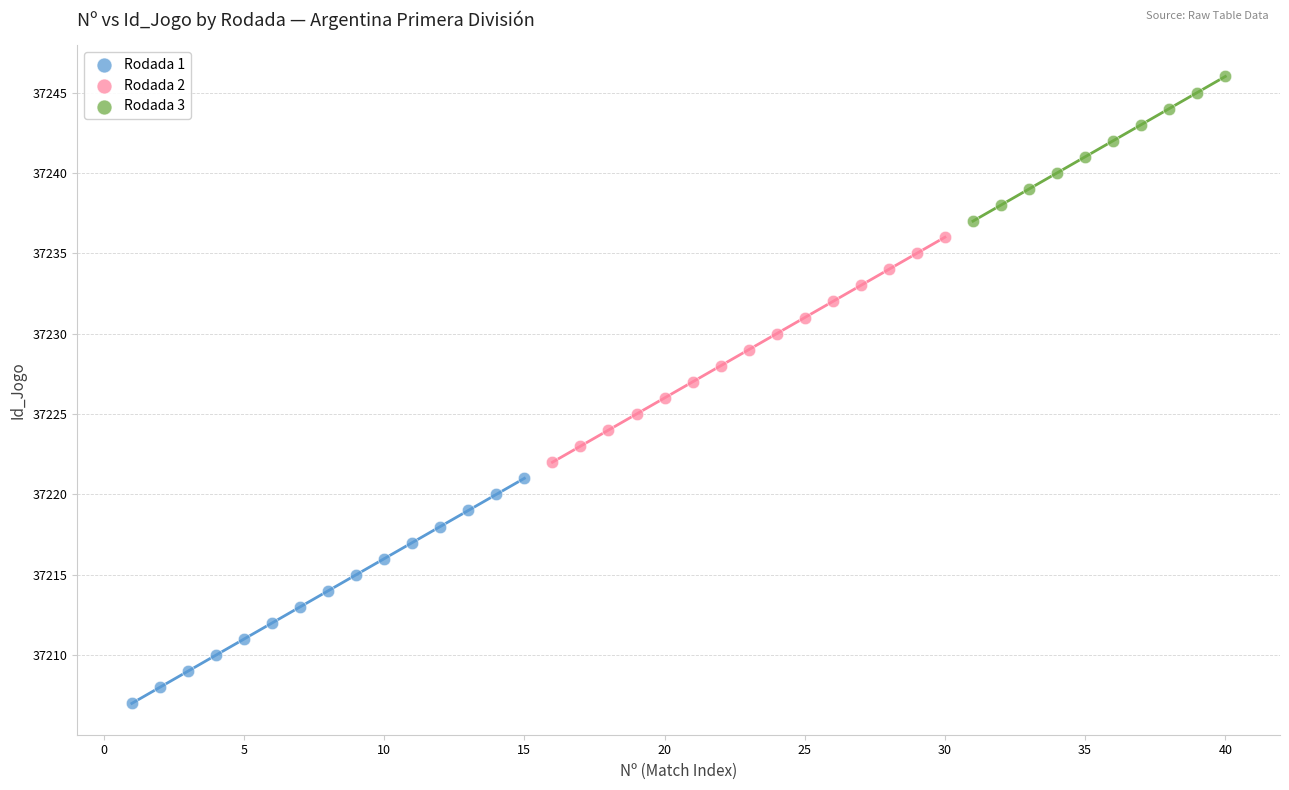

Which series reaches the maximum Y coordinate?

Rodada 3